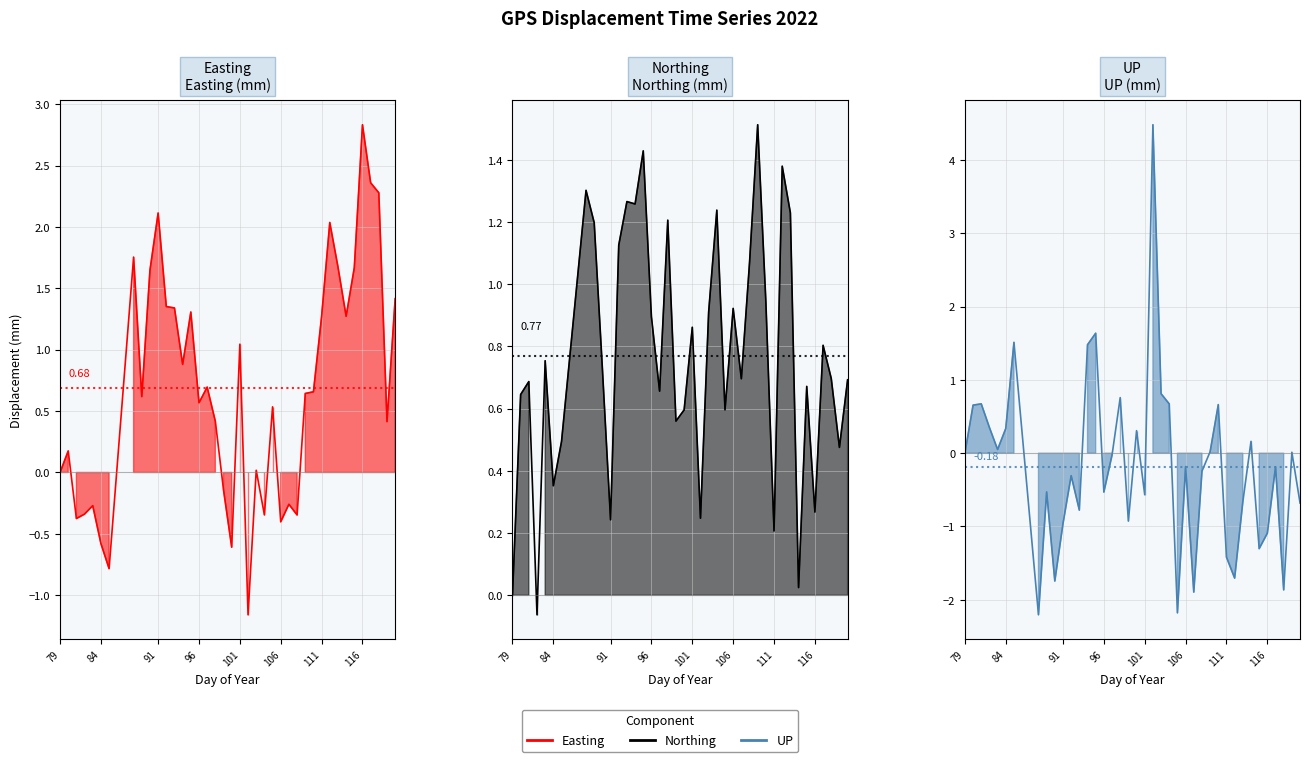

Reading right to left, what are all the values shown in this chart?

Easting: 1.4	0.4	2.3	2.4	2.8	1.7	1.3	1.7	2.0	1.3	0.7	0.6	-0.3	-0.3	-0.4	0.5	-0.3	0.0	-1.2	1.0	-0.6	-0.1	0.4	0.7	0.6	1.3	0.9	1.3	1.4	2.1	1.6	0.6	1.8	-0.8	-0.6	-0.3	-0.3	-0.4	0.2	0.0
Northing: 0.7	0.5	0.7	0.8	0.3	0.7	0.0	1.2	1.4	0.2	0.9	1.5	1.1	0.7	0.9	0.6	1.2	0.9	0.2	0.9	0.6	0.6	1.2	0.7	0.9	1.4	1.3	1.3	1.1	0.2	0.7	1.2	1.3	0.5	0.4	0.8	-0.1	0.7	0.6	0.0
UP: -0.7	0.0	-1.9	-0.2	-1.1	-1.3	0.2	-0.7	-1.7	-1.4	0.7	0.0	-0.2	-1.9	-0.2	-2.2	0.7	0.8	4.5	-0.6	0.3	-0.9	0.8	-0.0	-0.5	1.6	1.5	-0.8	-0.3	-1.0	-1.7	-0.5	-2.2	1.5	0.3	0.1	0.4	0.7	0.7	0.0